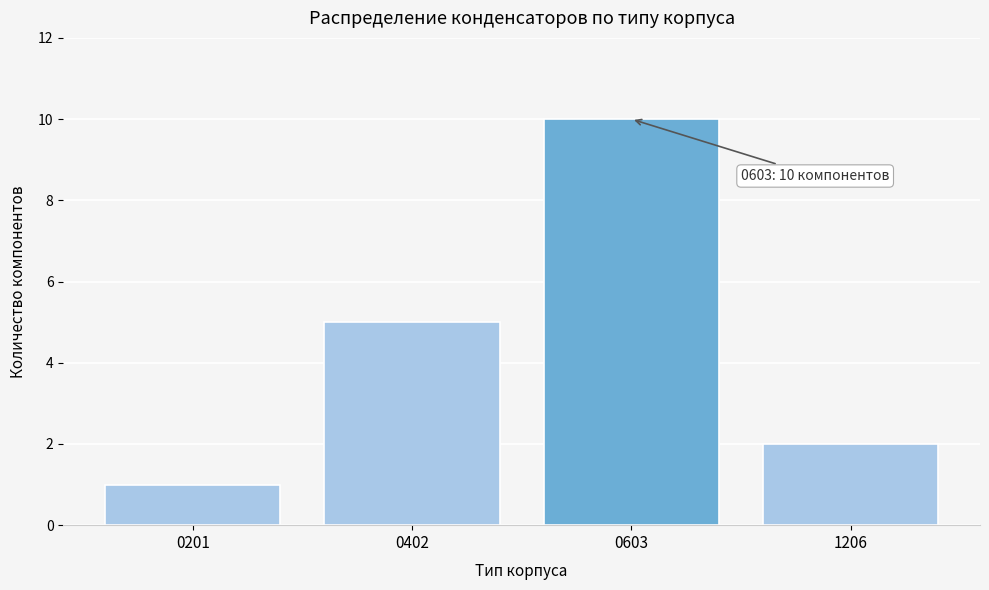

Reading left to right, transcribe all the data shown in this chart.

0201=1	0402=5	0603=10	1206=2